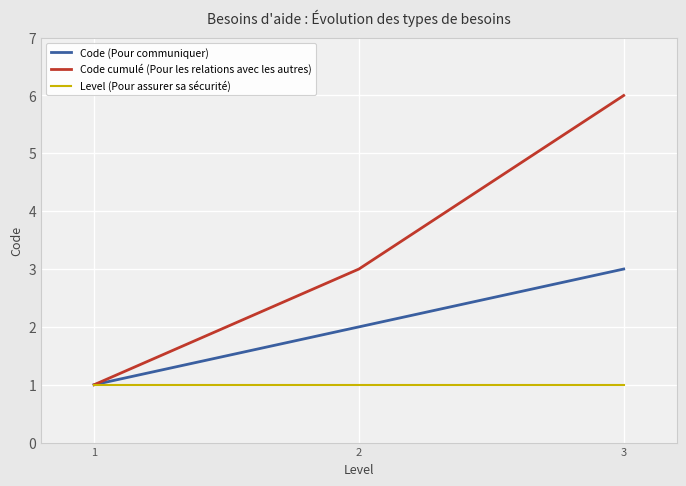

The Code (Pour communiquer) series shows 1 at 1. True or false?

True